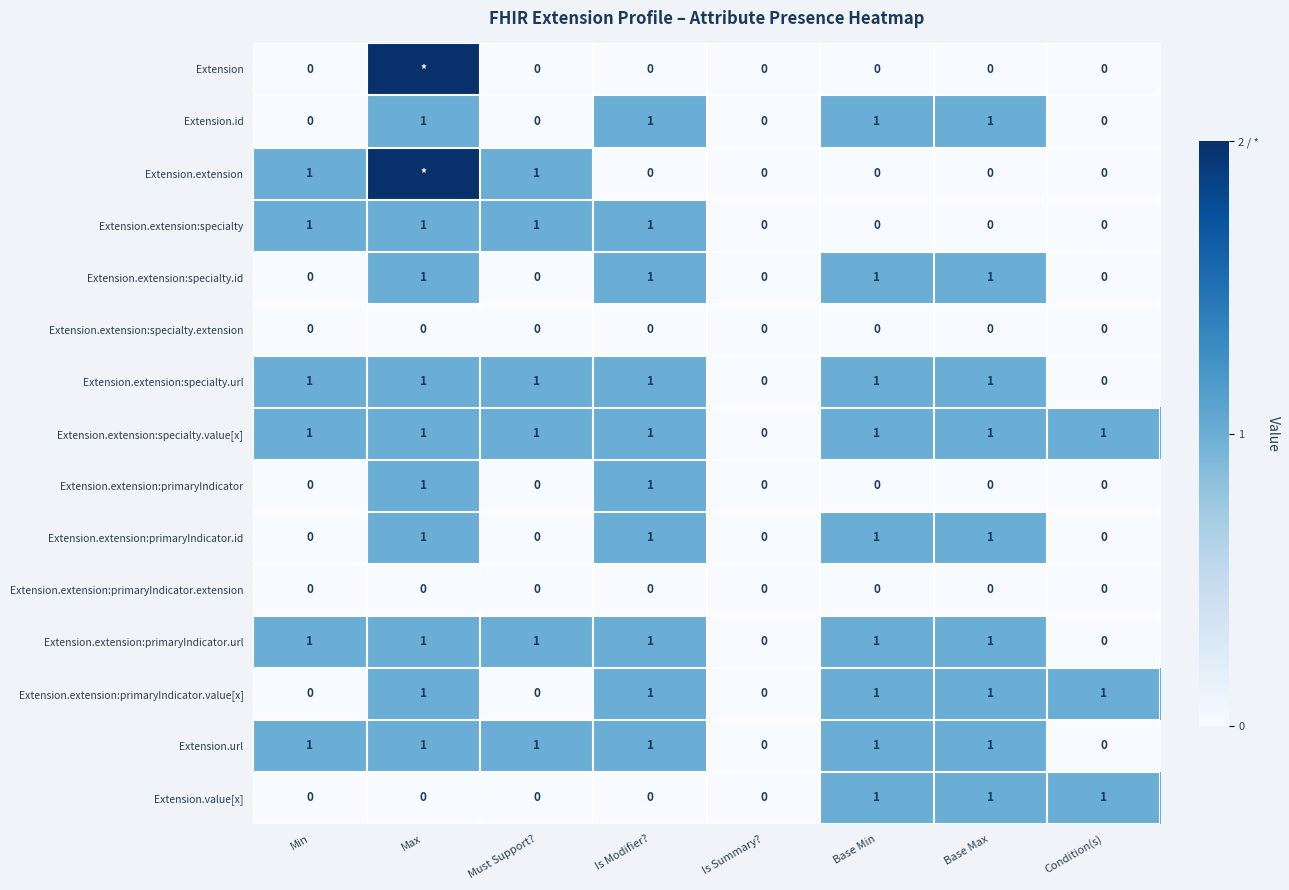

Which category has the lowest value across all series?

Min